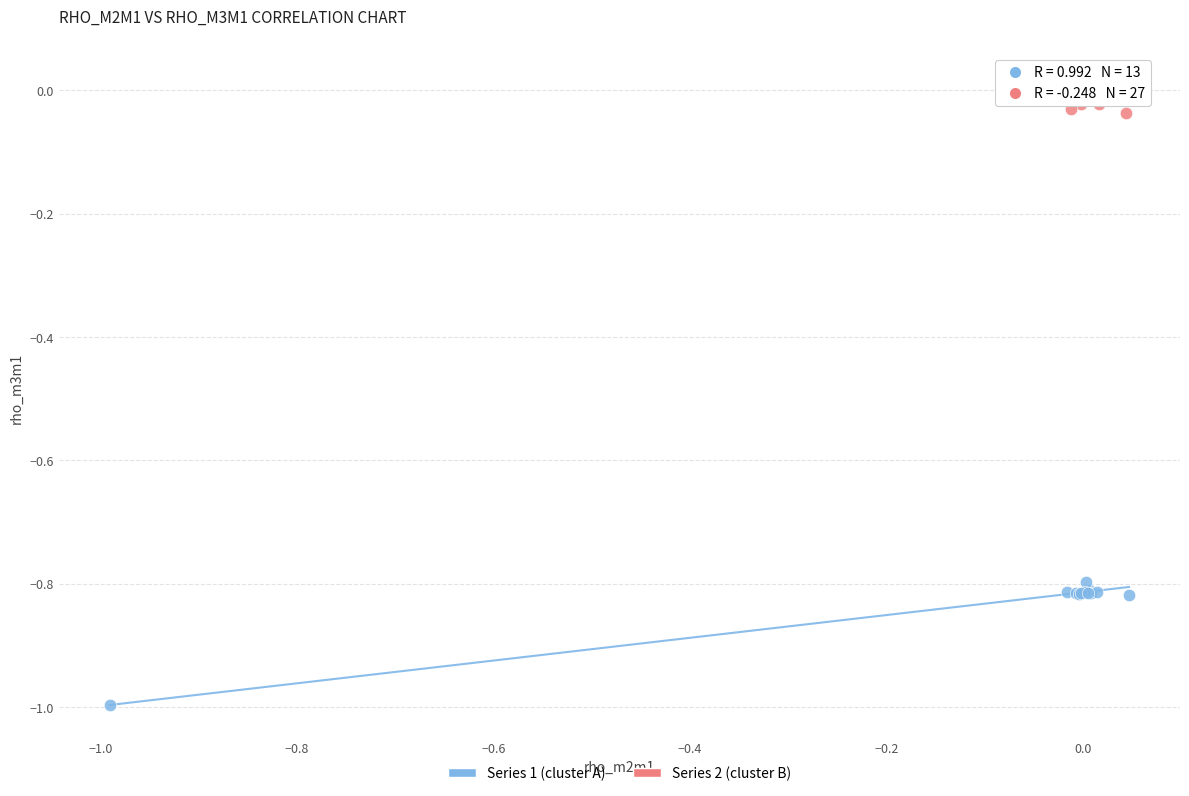

Which series contains the lowest Y value?

Series 1 (cluster A)